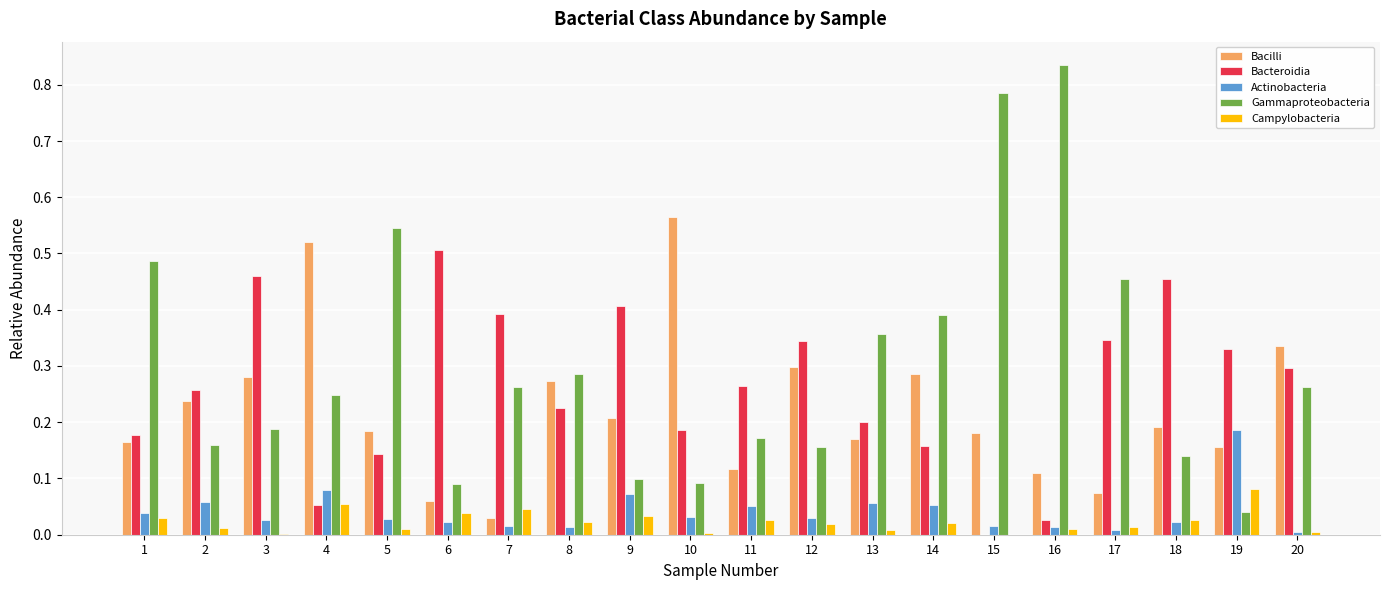

Is it true that Bacilli equals 0.2 at 9?

True